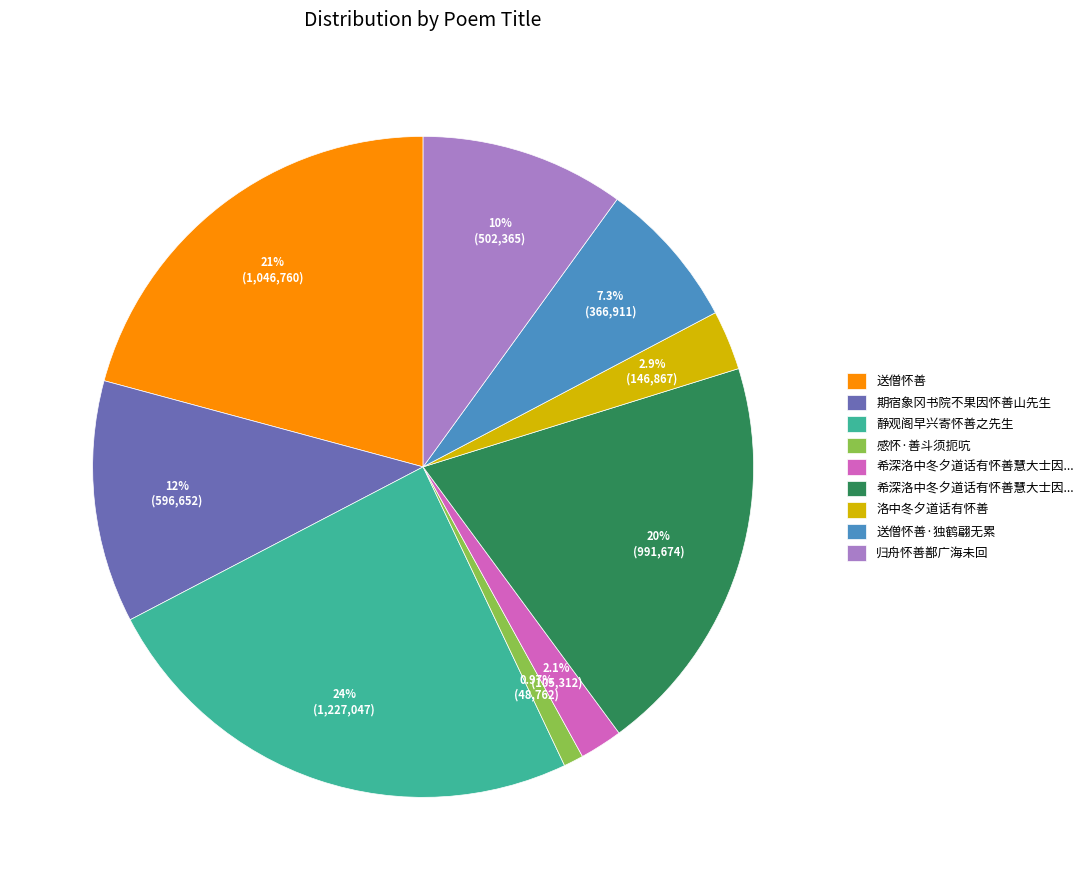

Does any single category account for the majority?

No